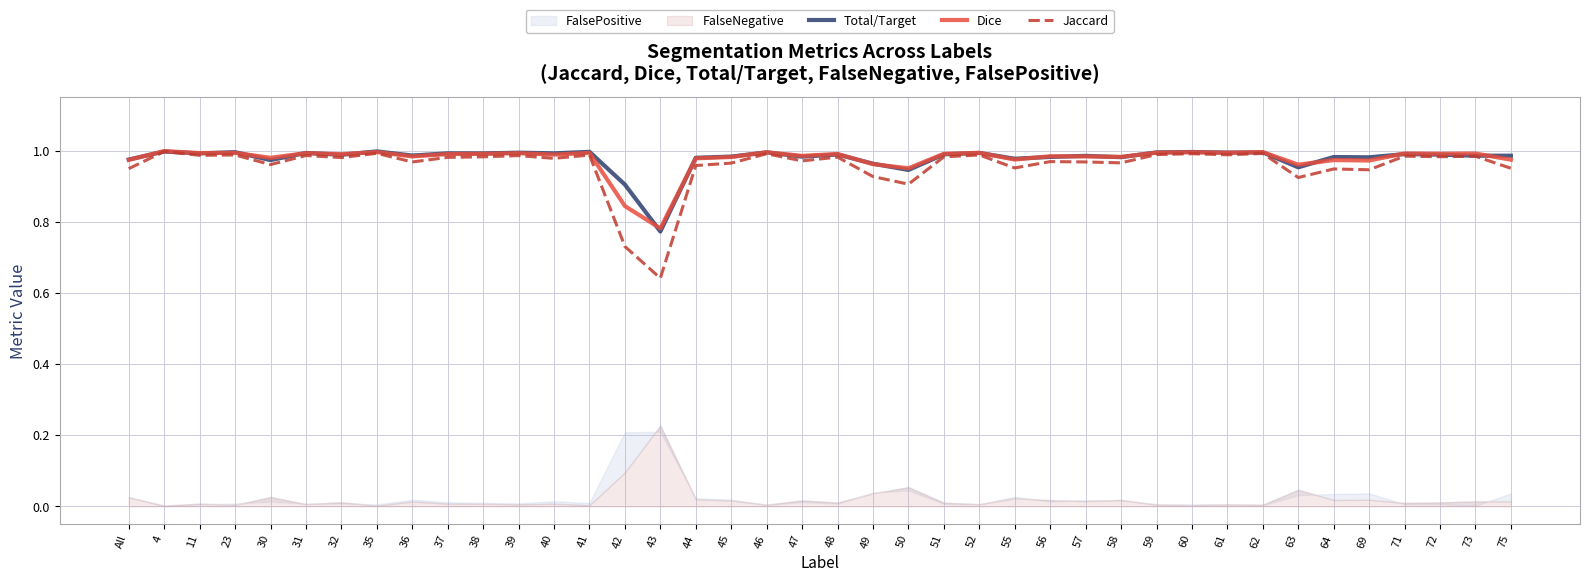

Rank the series at 4 from lowest to highest value.

Total/Target, Jaccard, Dice